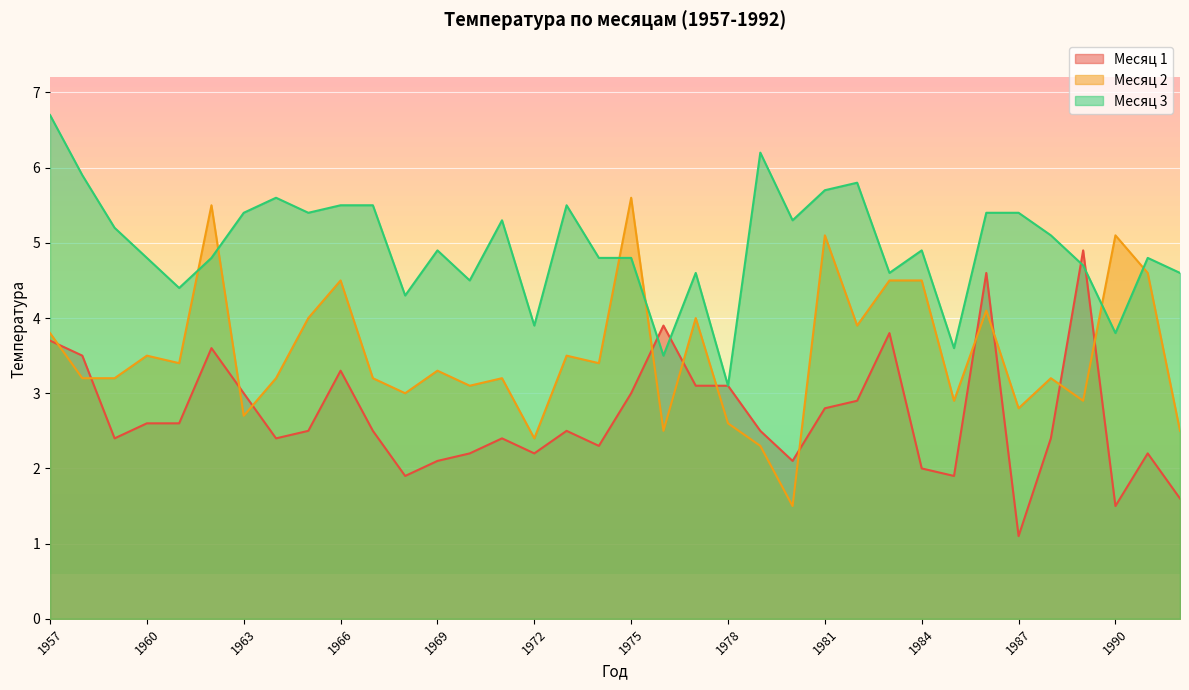

Between 1970 and 1965, which is larger?

1965